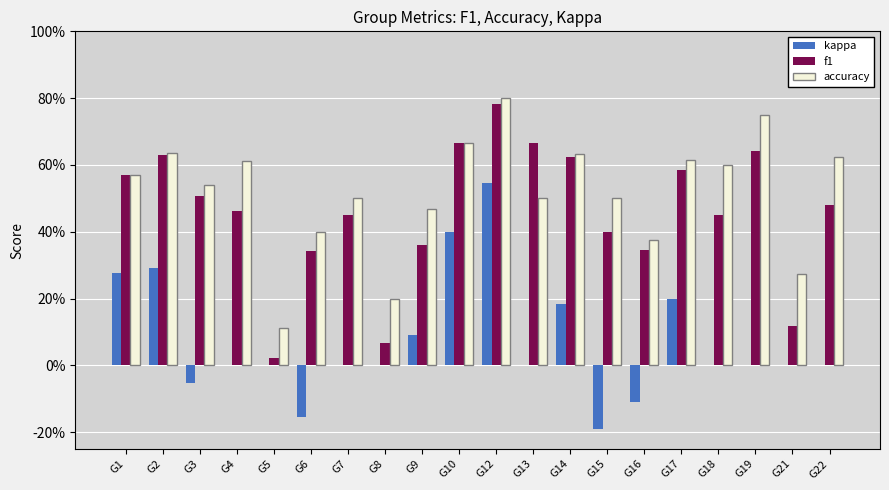

What are all the series names shown in the legend?

kappa, f1, accuracy